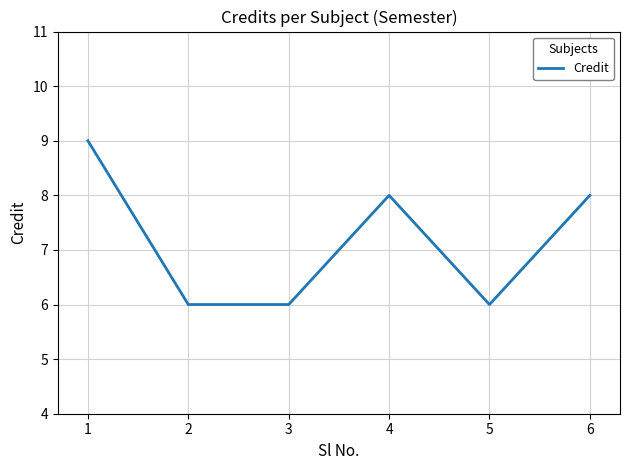

What is the ratio of the value at 1 to the value at 4?

1.1